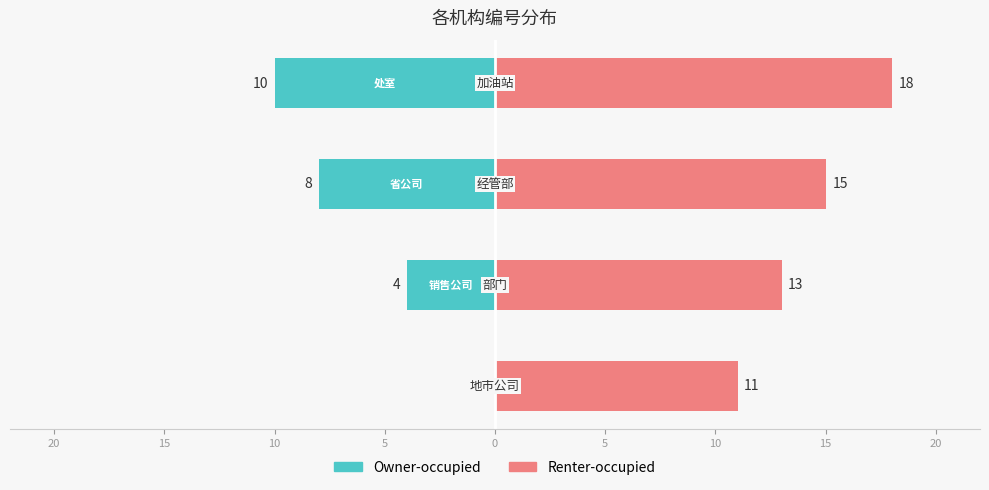

The value of Renter-occupied at 10 is 8. True or false?

False